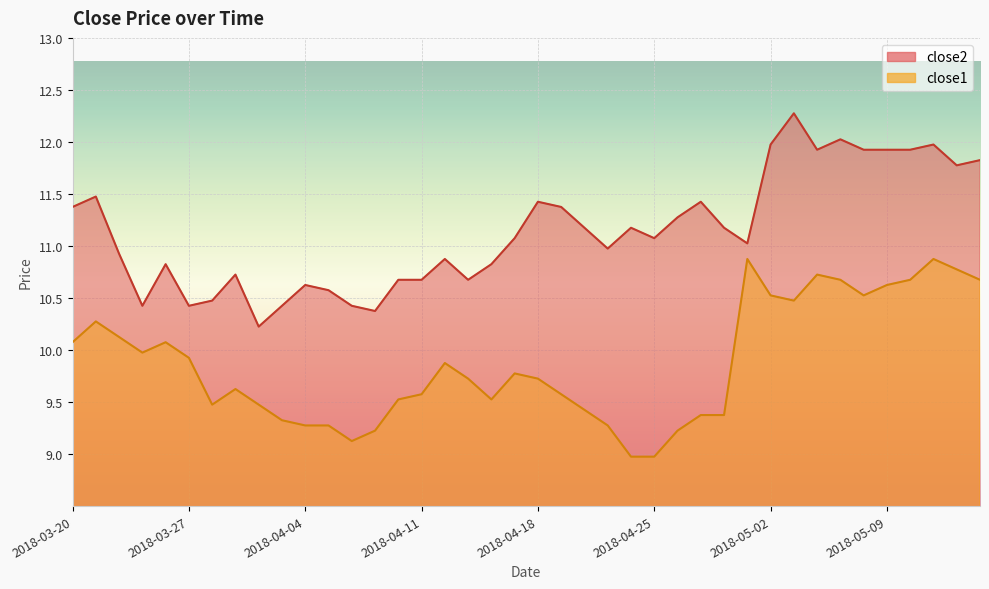

Read the close2 value at 2018-04-11.

10.7